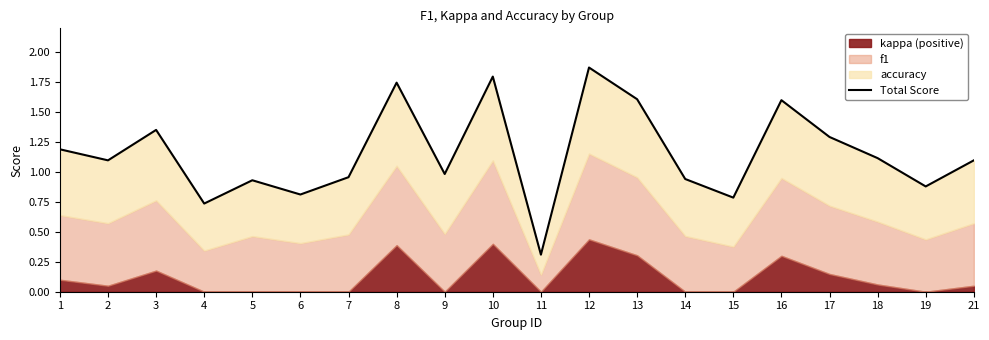

At which label is the value closest to 1?

9